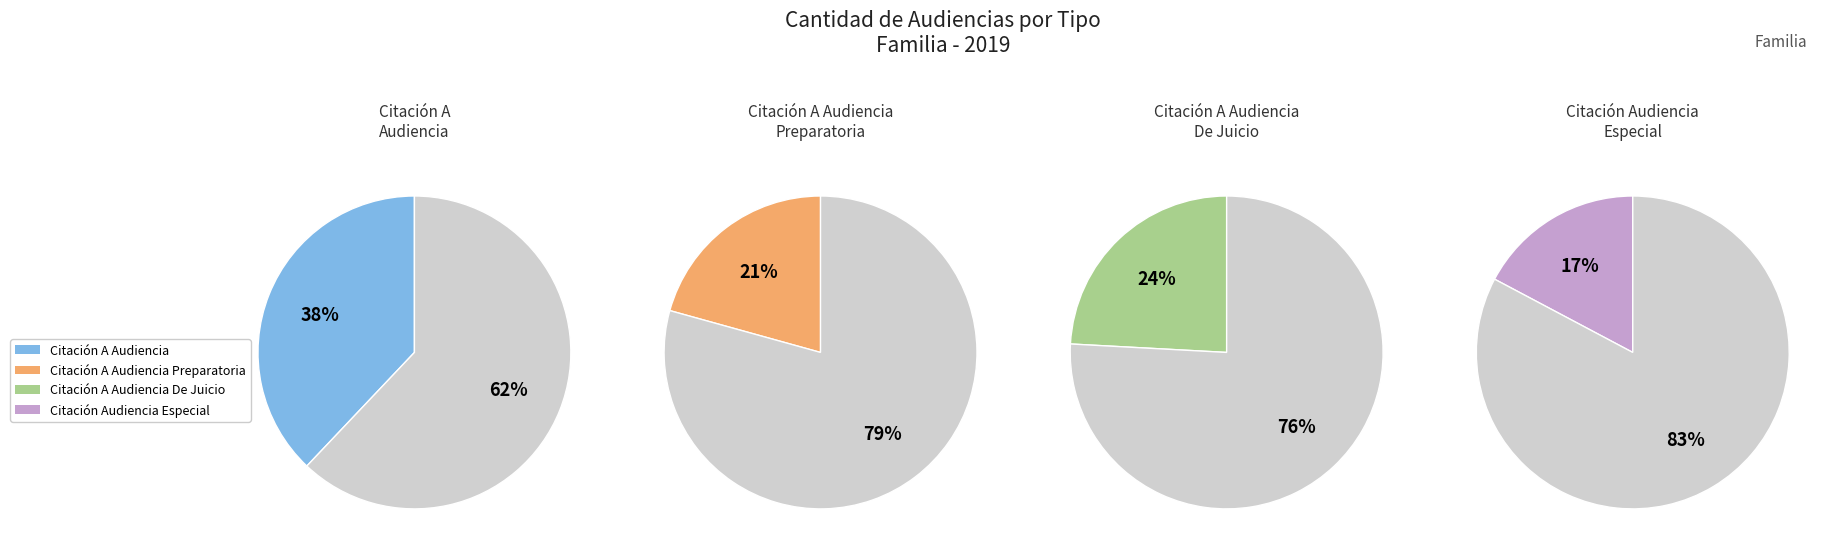

Which category has the biggest portion of the pie?

Citación A Audiencia